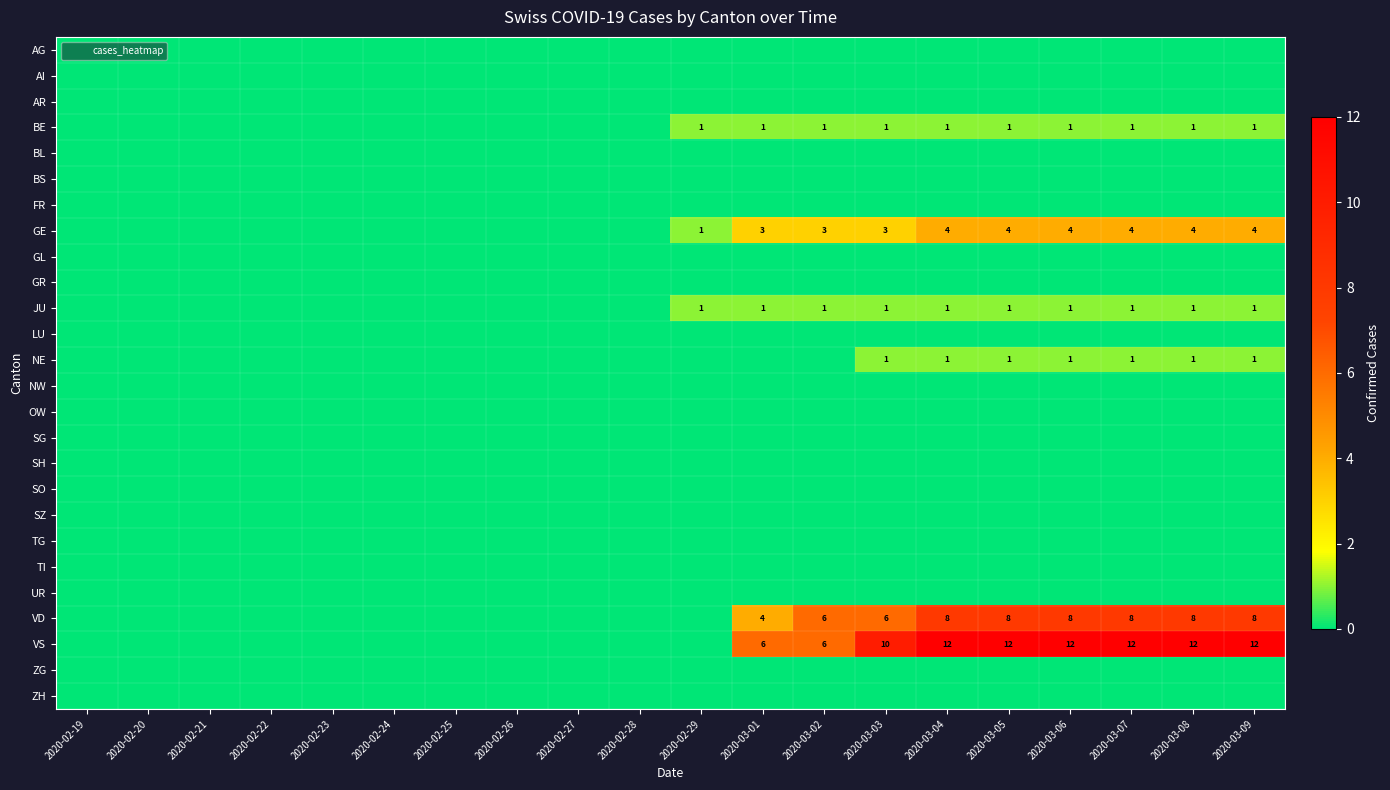

At which category is the sum across all series the highest?

2020-03-04